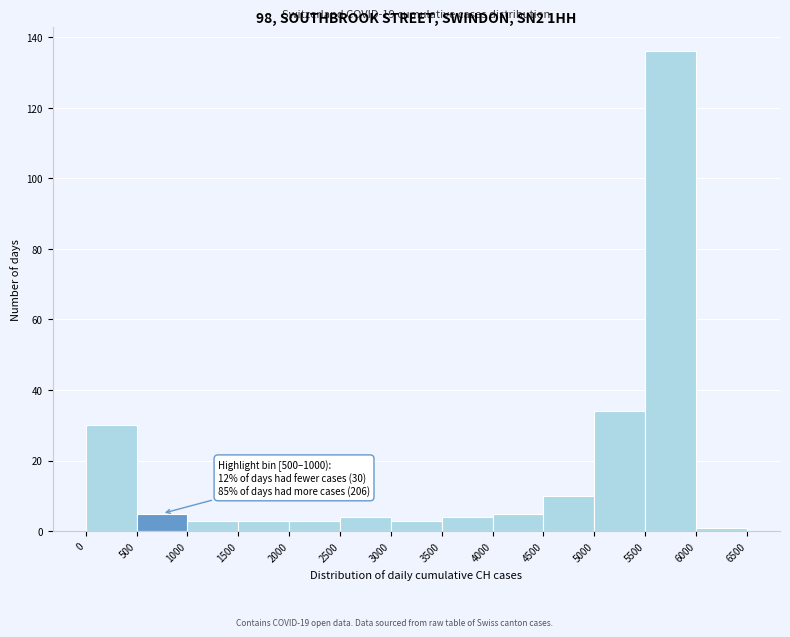

Which range on the x-axis has the tallest bar?

5500 to 6000